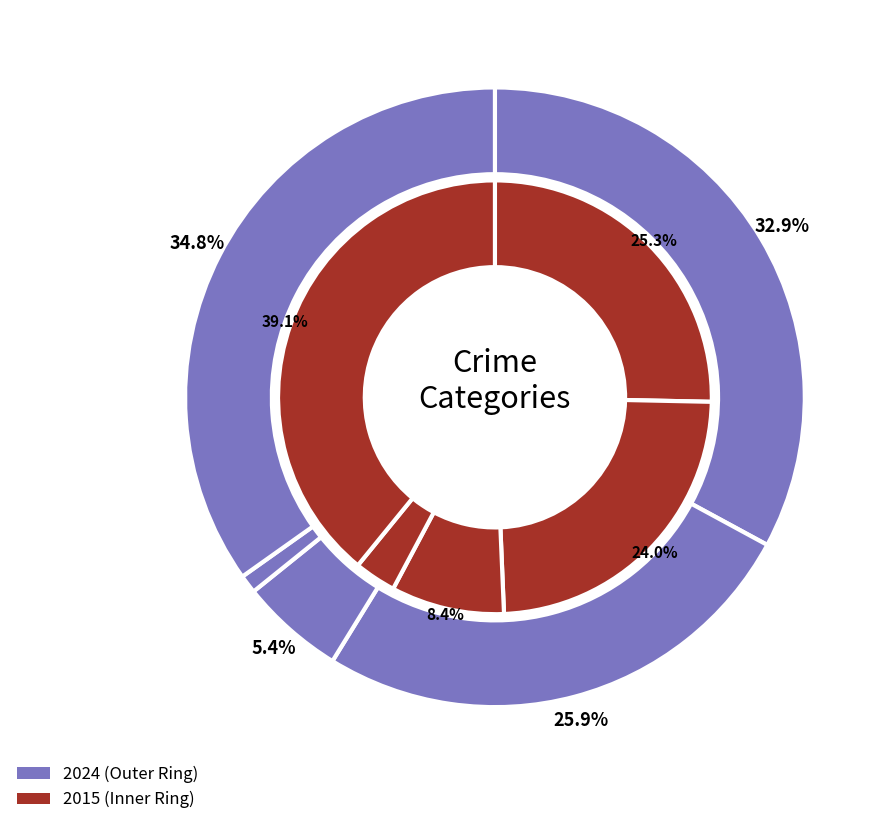

True or false: values_2024 accounts for 18% of the total.

False